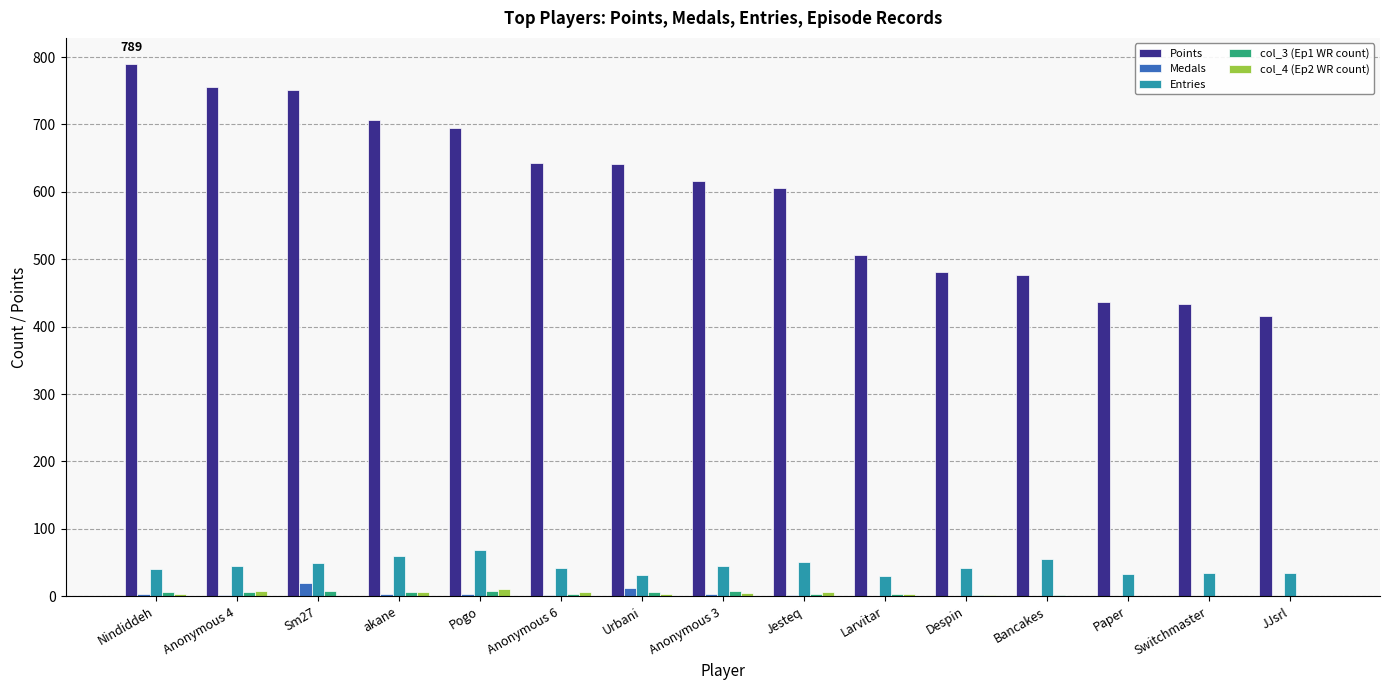

True or false: Entries has a value of 35 at JJsrl.

True